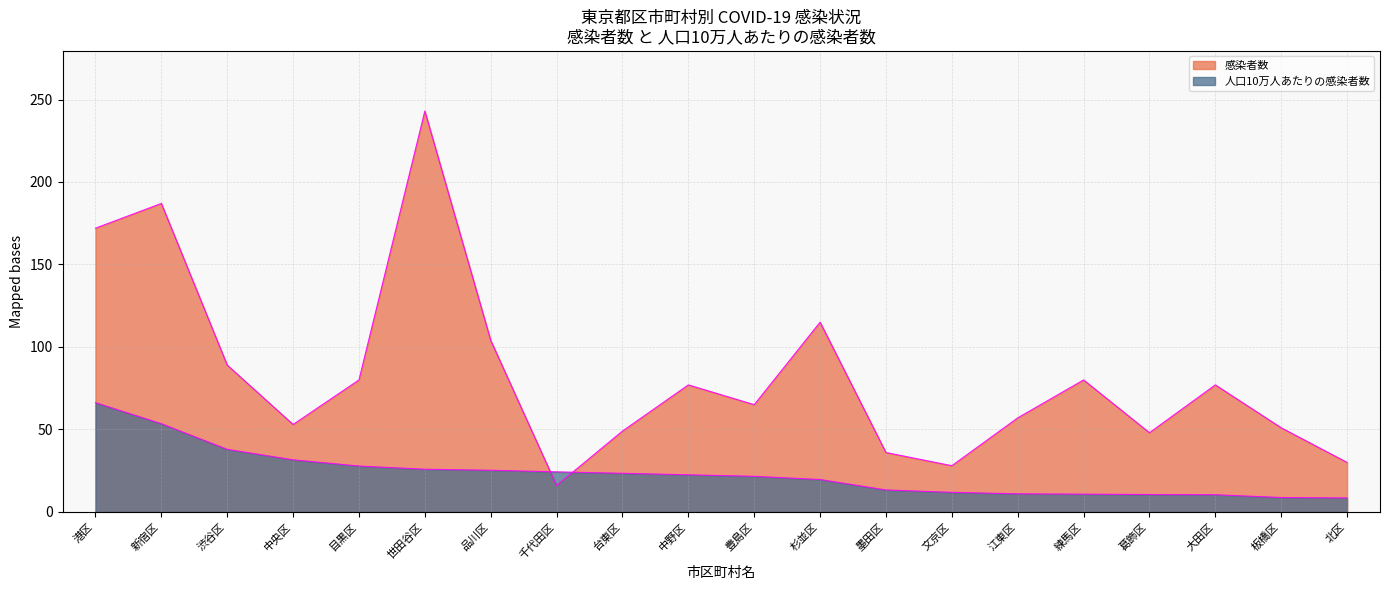

What is the sum of the 人口10万人あたりの感染者数 values at 目黒区 and 豊島区?

49.4